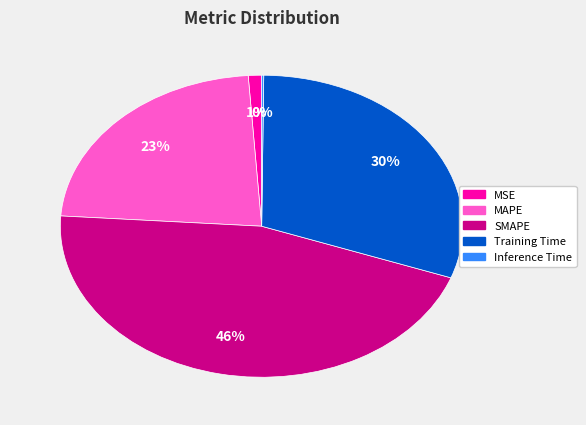

Is it true that Training Time is 23% of the pie?

False